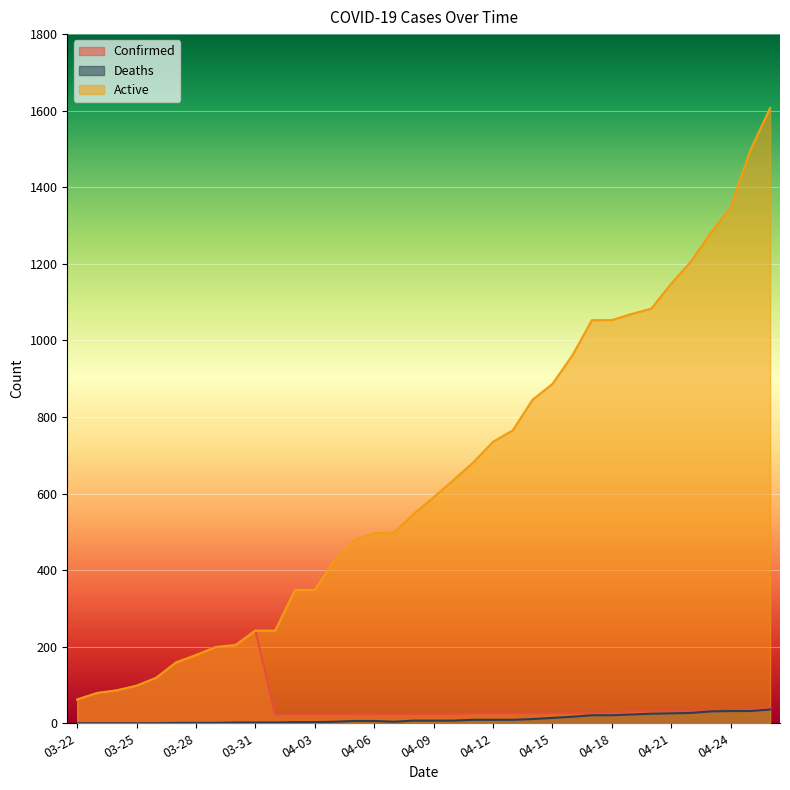

What is the difference between the maximum and second lowest values in the Confirmed series?

220